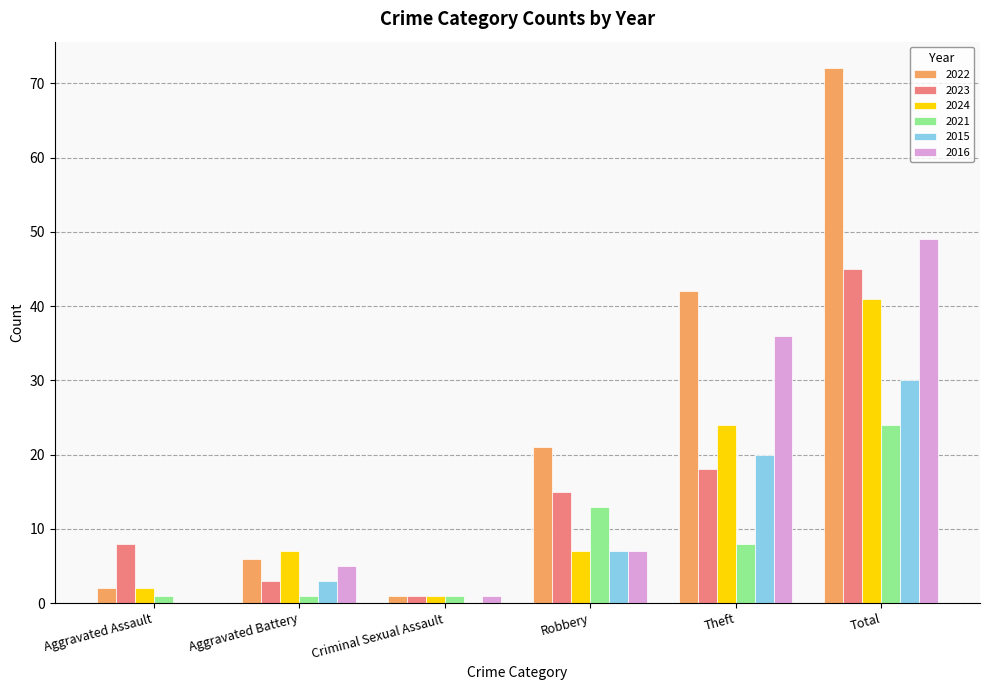

Is the value of 2016 at Aggravated Assault greater than the value of 2023 at Total?

No